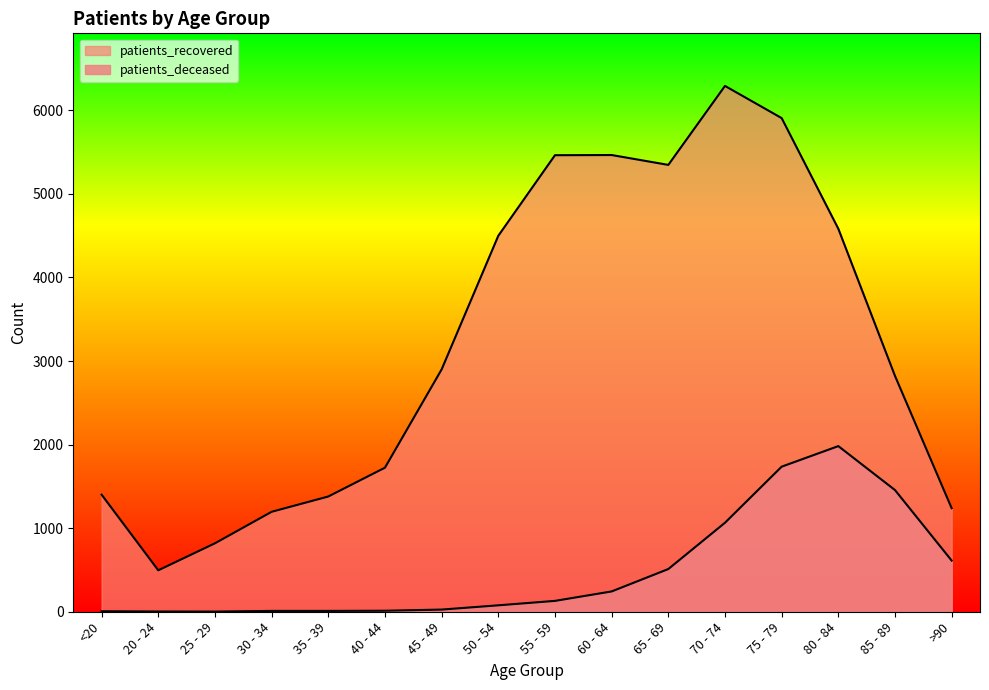

In patients_deceased, how many points are higher than both neighbors (excluding endpoints)?

1